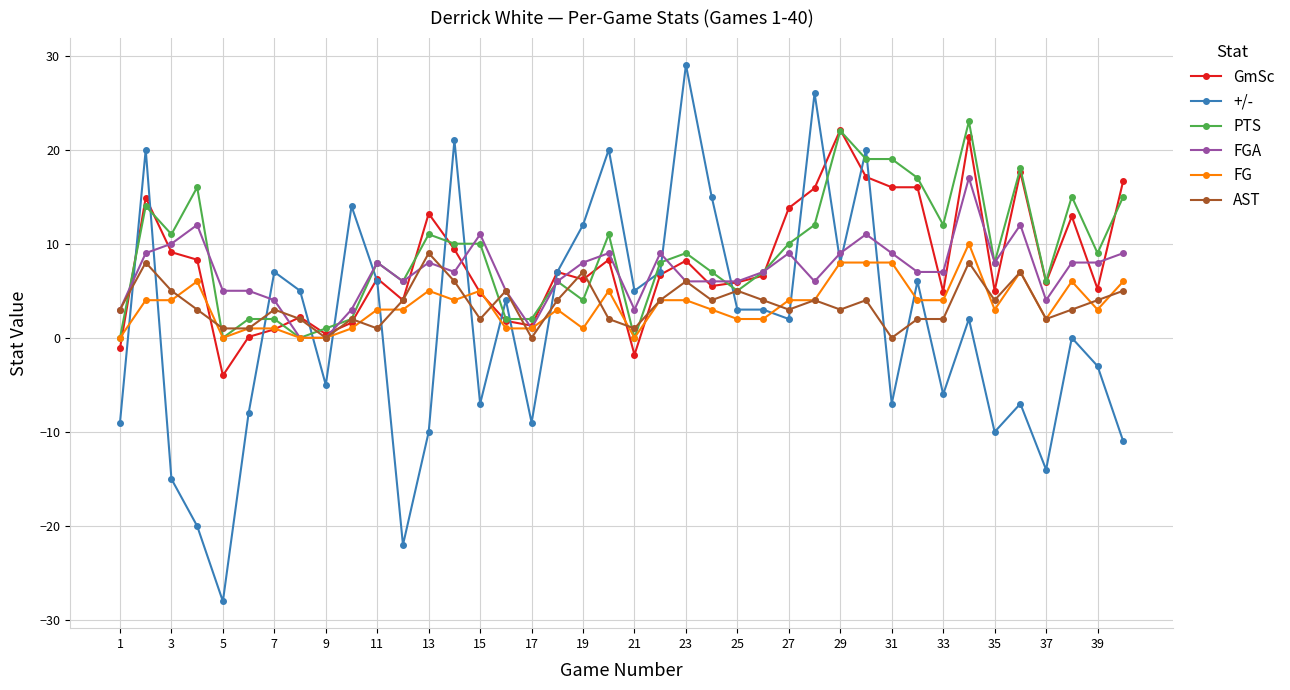

True or false: FGA has more than 1 points higher than both neighbors.

True